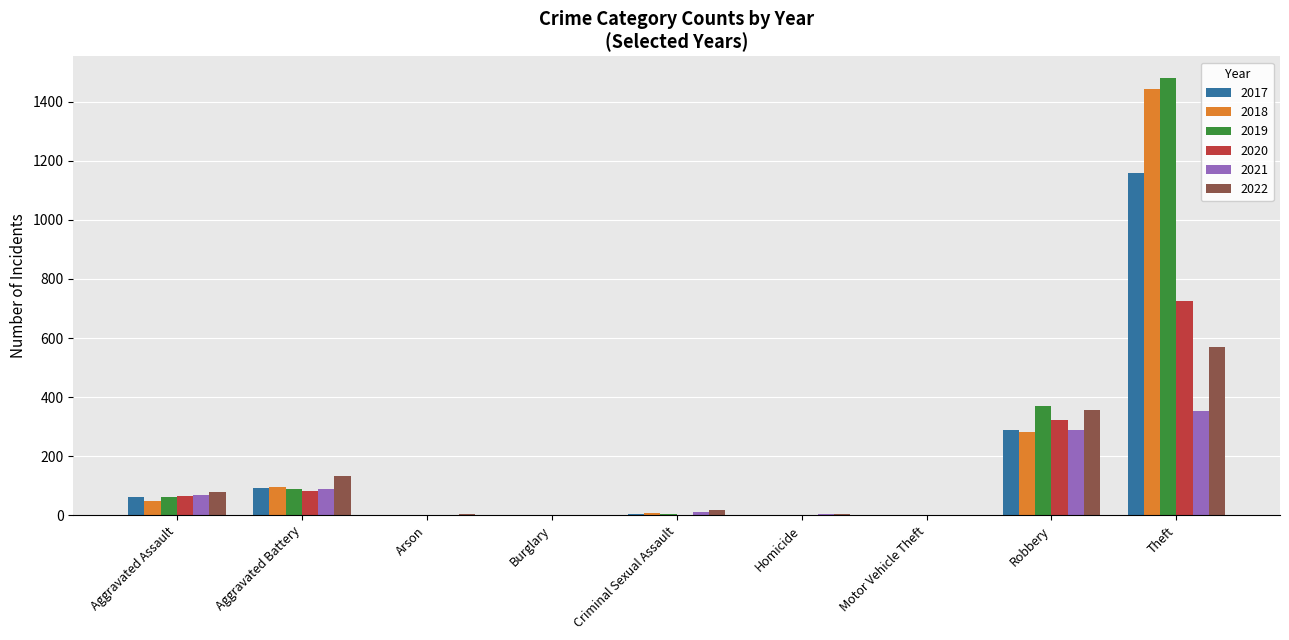

The 2022 series shows 571 at Theft. True or false?

True